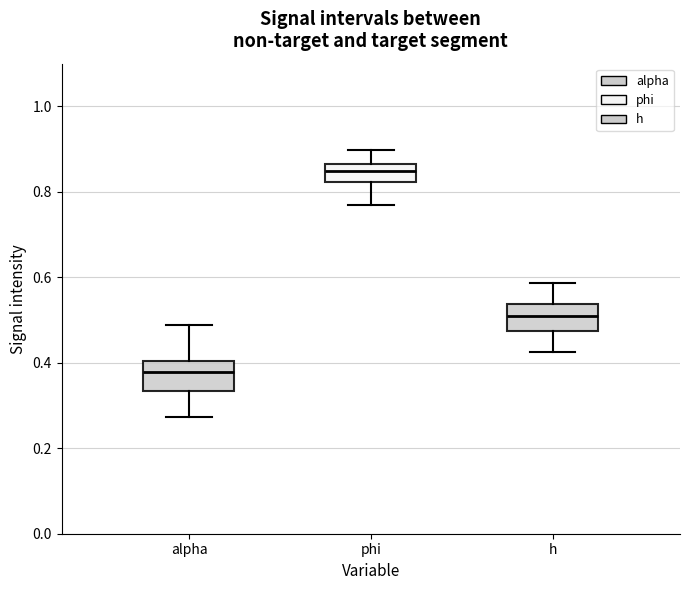

Which box's median line is the highest?

phi